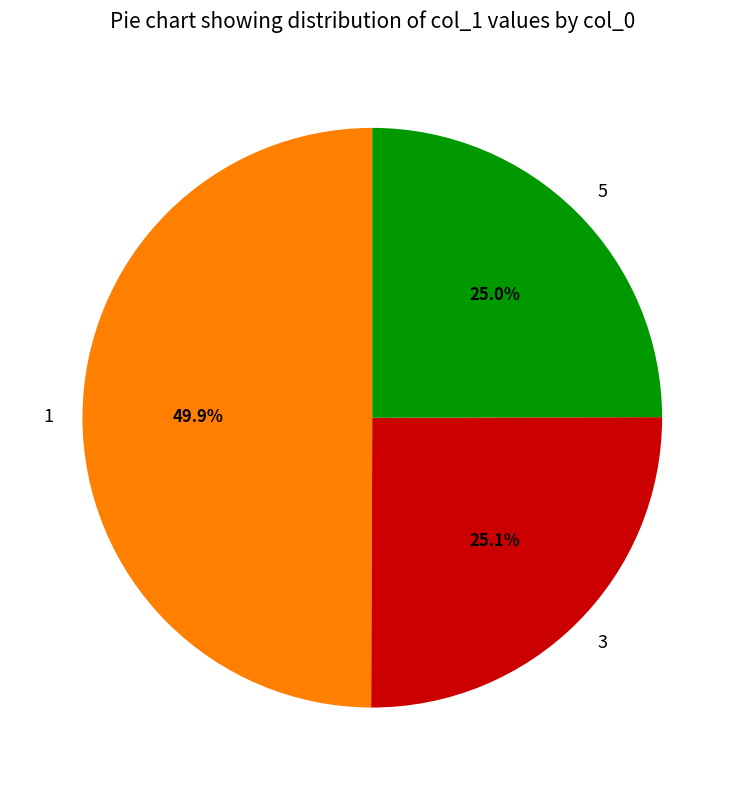

To the nearest percent, what percentage of the pie is 5?

25%